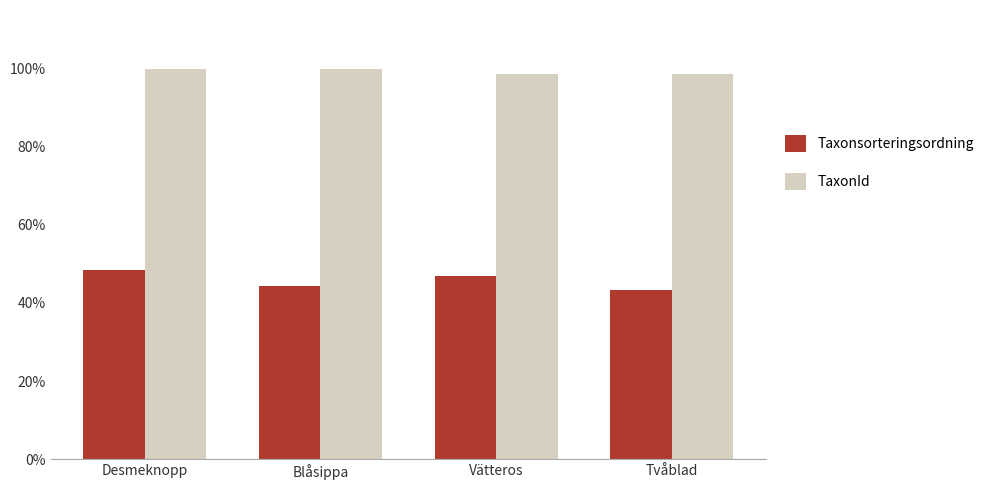

At which label is TaxonId closest to 221231?

Blåsippa